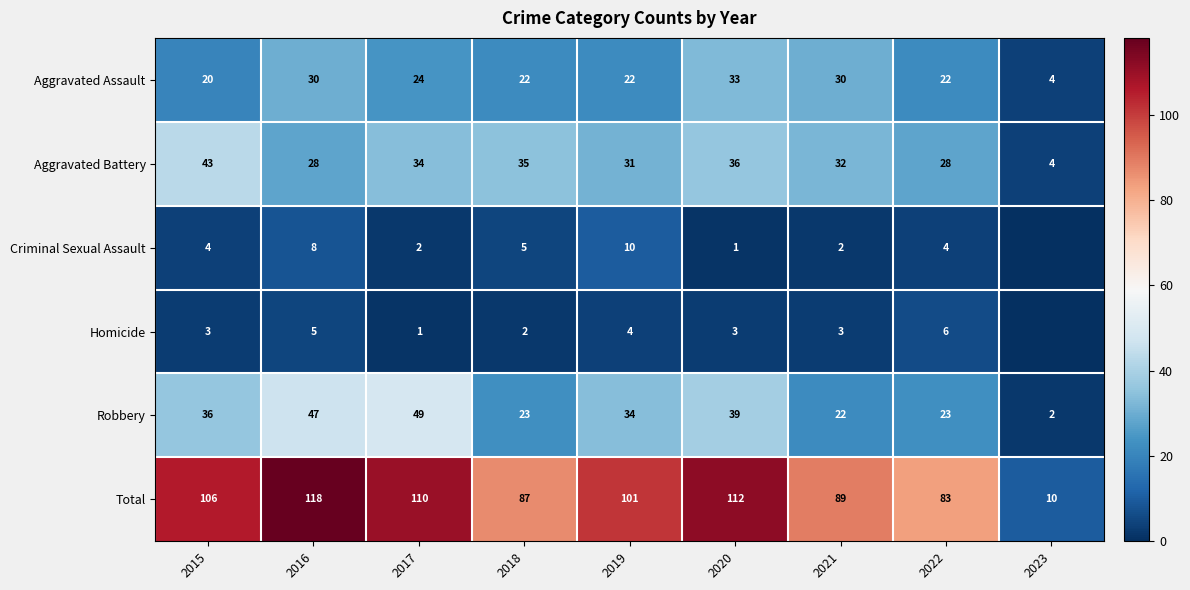

At which label does Robbery first exceed 34?

2015